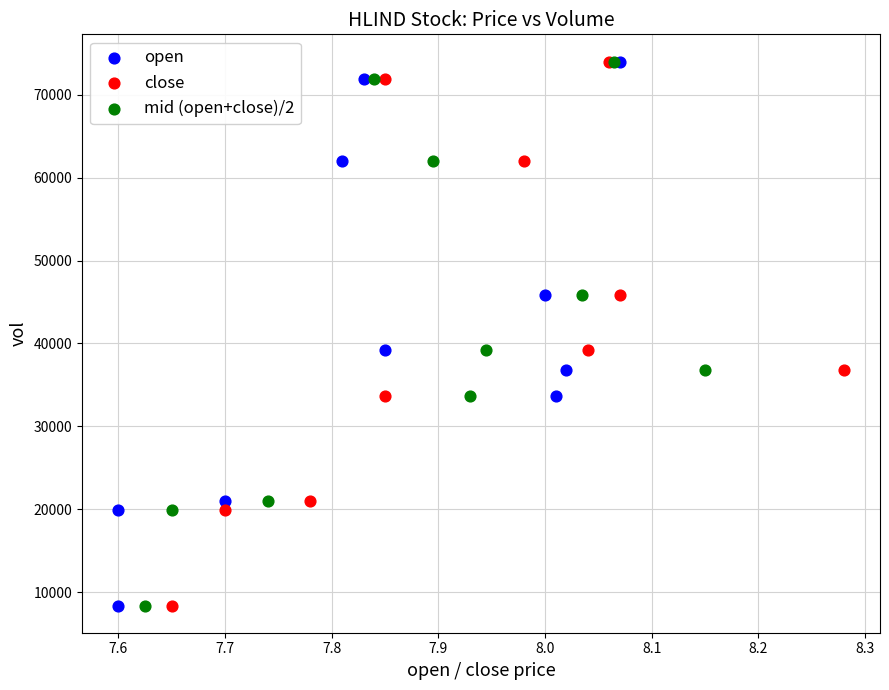

What are all the series names shown in the legend?

open, close, mid (open+close)/2